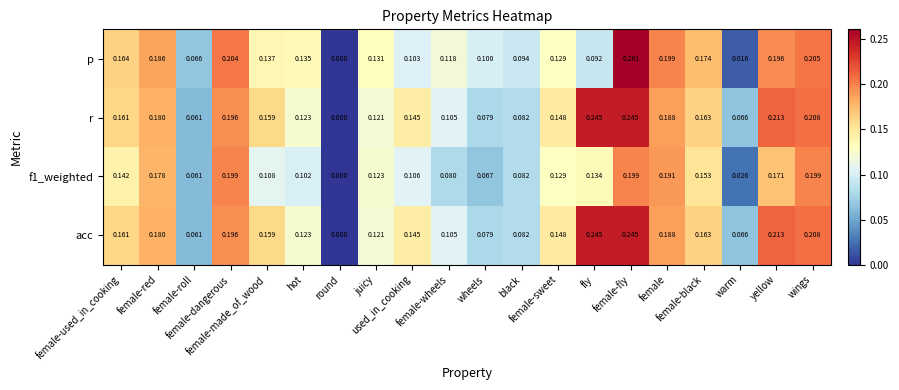

Which series has the widest spread of values?

p